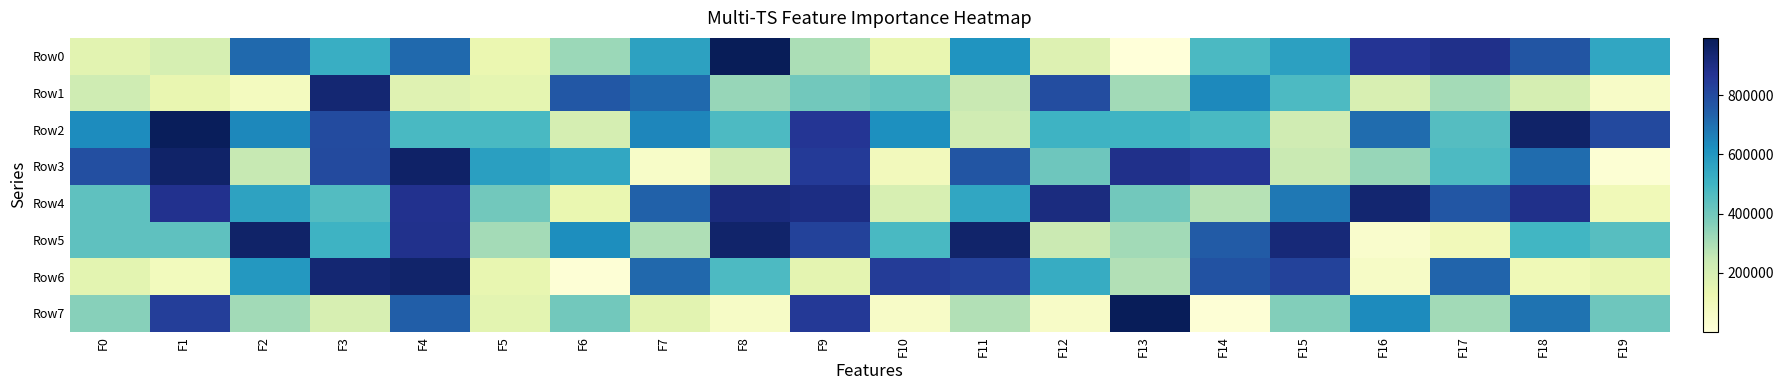

Which series has the largest range (max minus min)?

Row0